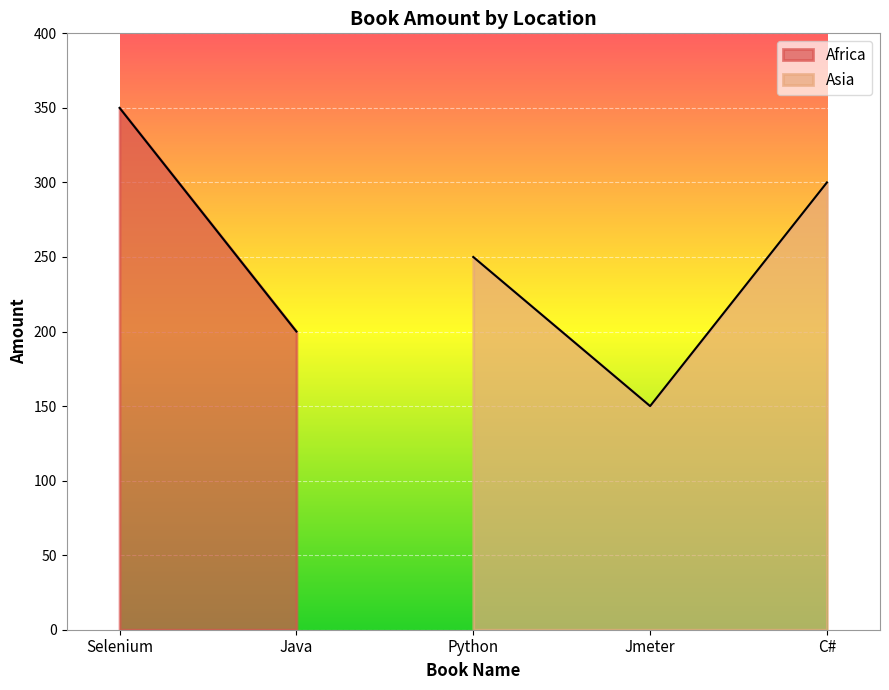

At which label is Asia closest to 225?

Python